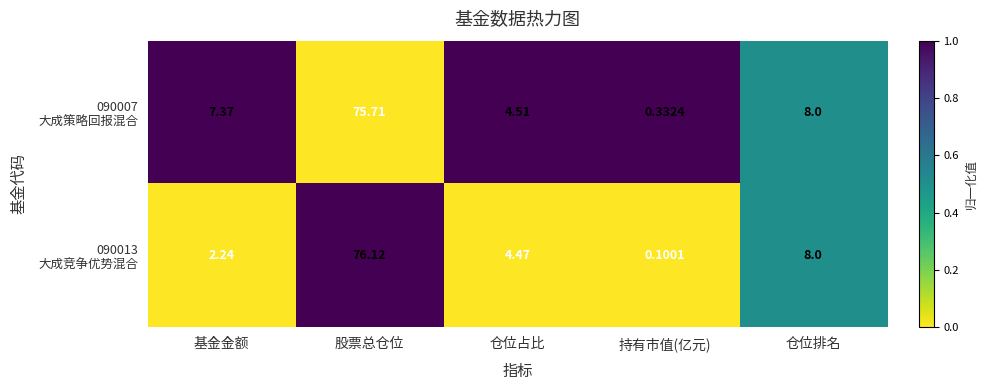

Which category has the highest value across all series?

股票总仓位